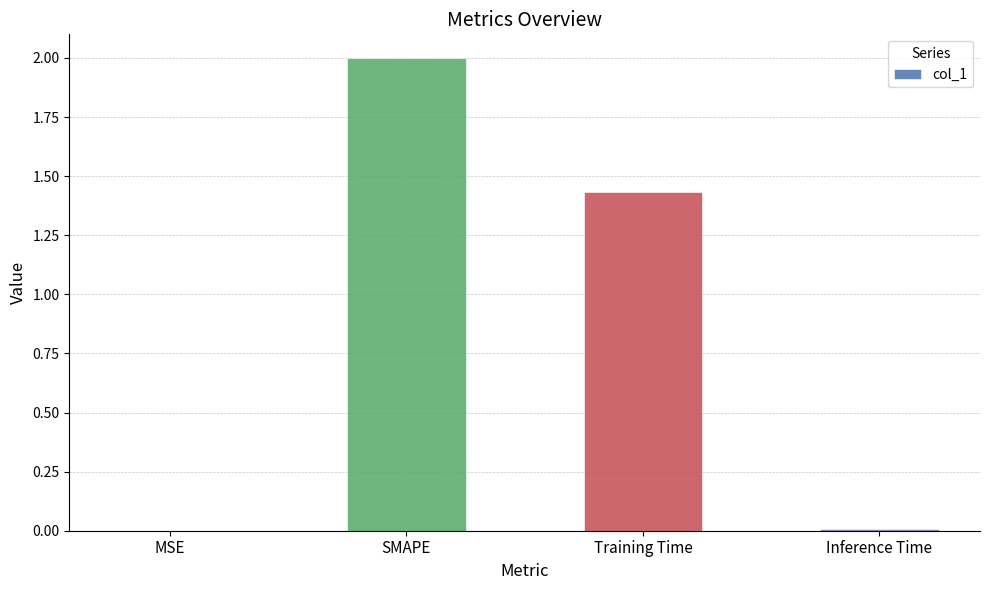

The chart shows a value of 2.0 at SMAPE. True or false?

True